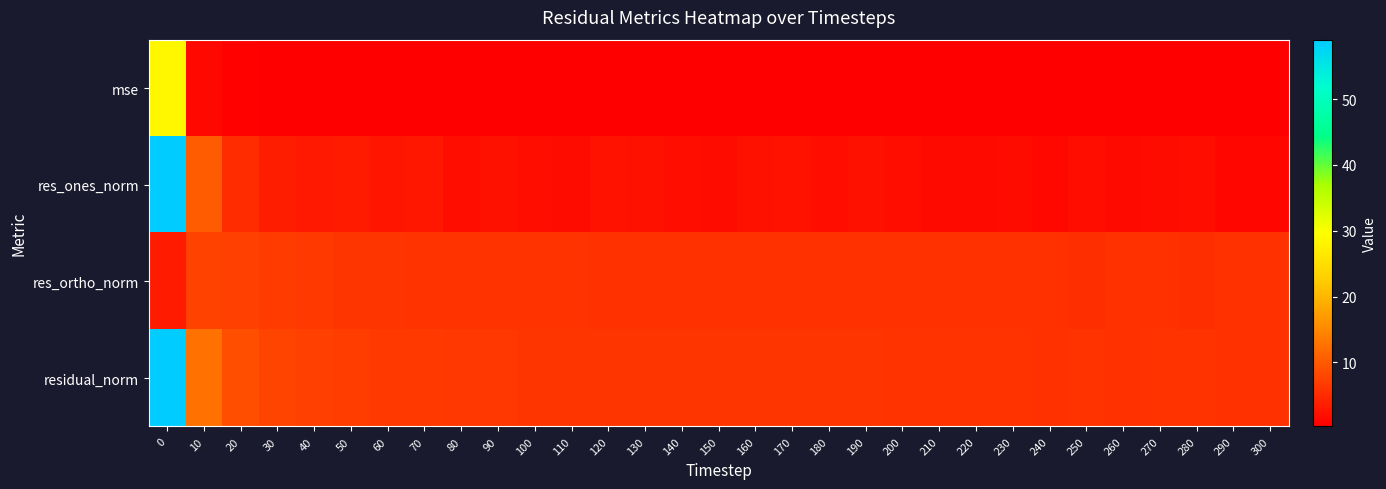

How many series are shown in this chart?

4